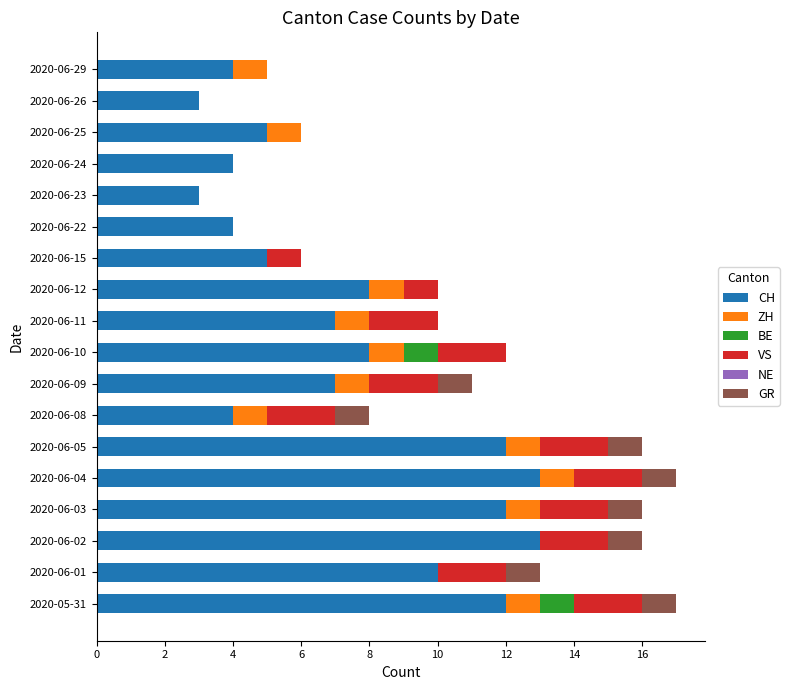

The value of CH at 2020-06-11 is 9. True or false?

False